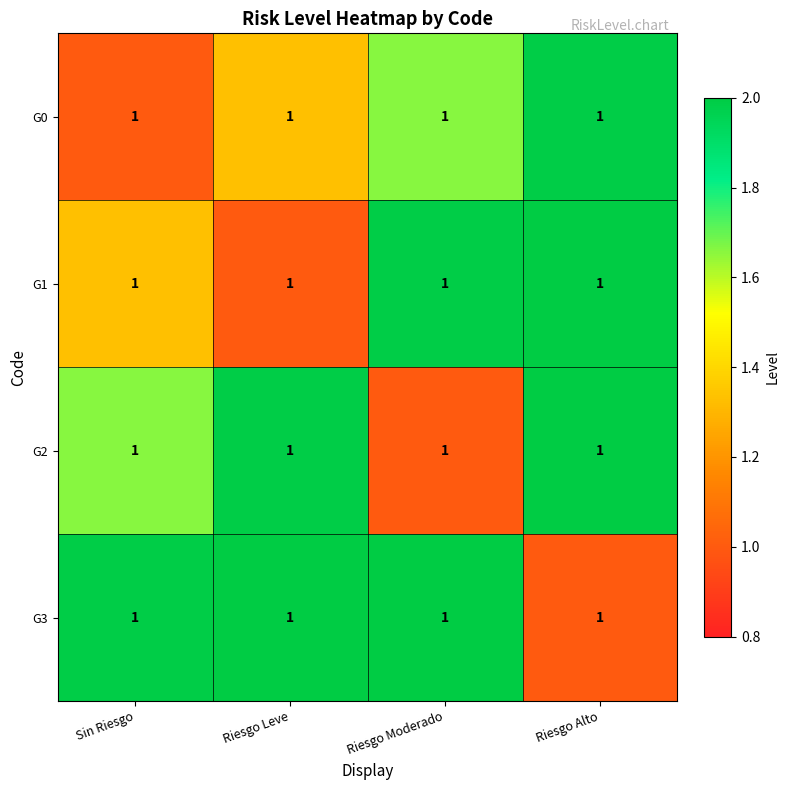

How many values in the G1 series exceed 1?

3